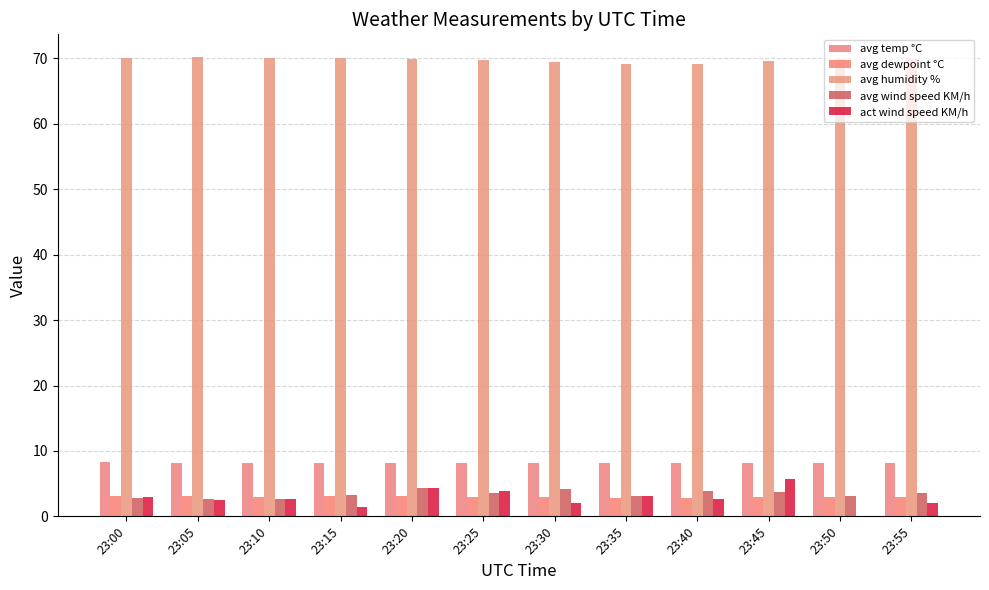

Does the chart contain stacked bars?

No